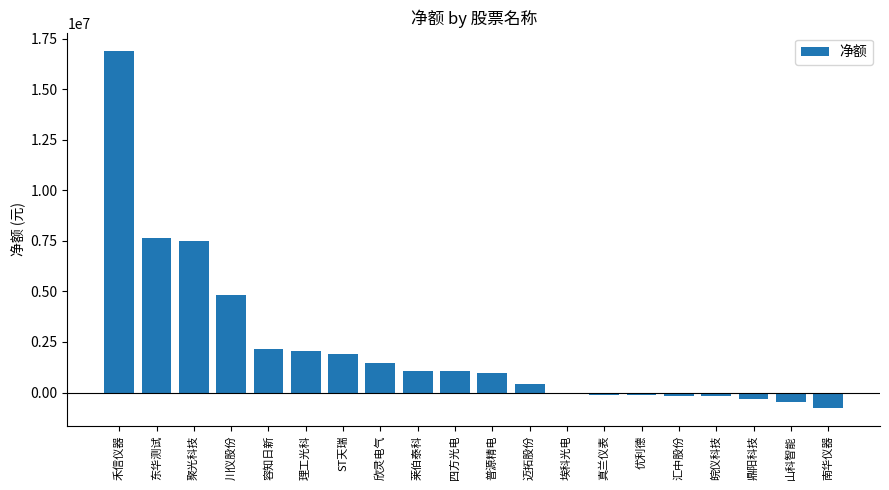

What is the sum of the values at 埃科光电 and 理工光科?

2051432